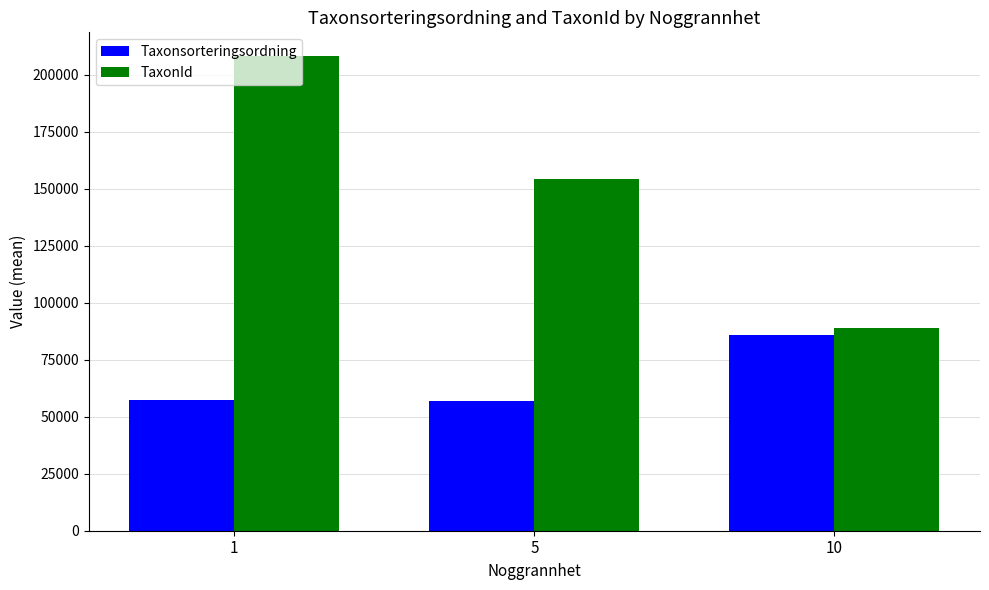

List the labels in order of TaxonId value, smallest first.

10, 5, 1